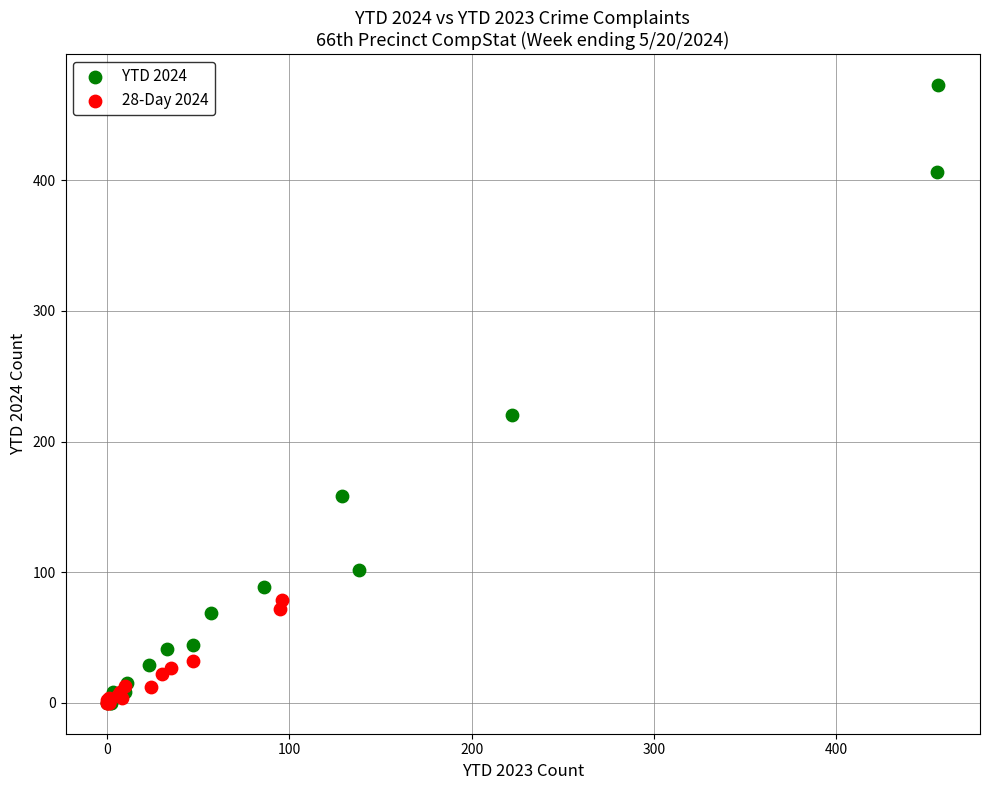

Which series reaches the maximum Y coordinate?

YTD 2024